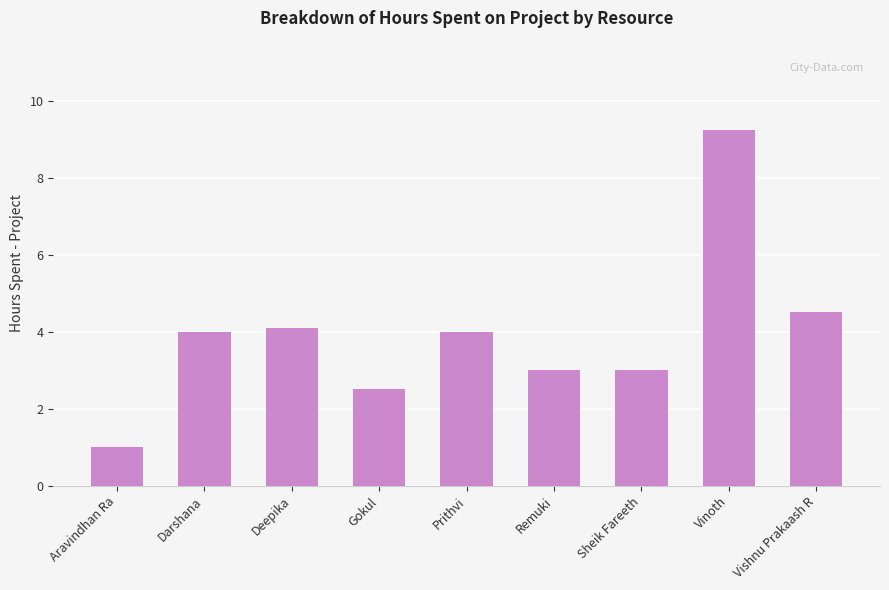

Which category has the lowest value across all series?

Aravindhan Ra